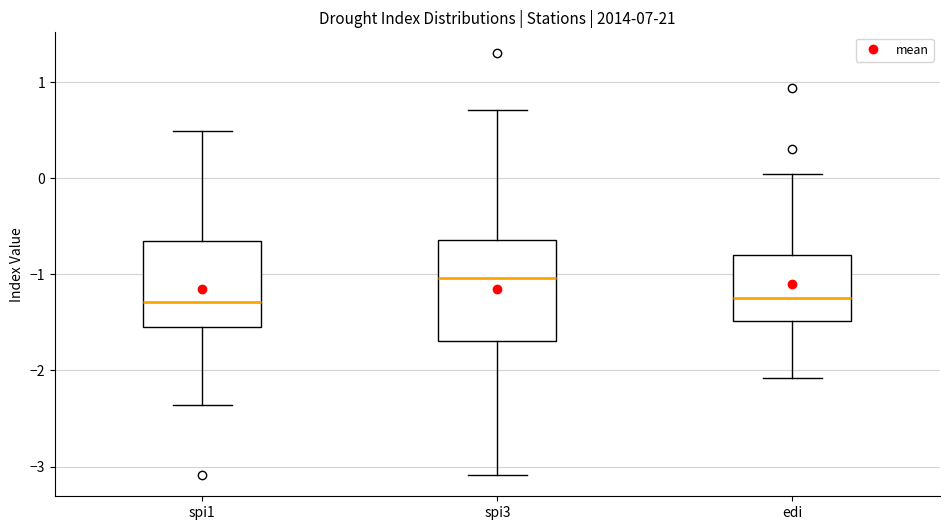

Reading left to right, read every box against the y-axis: the position of its median line, the range the box covers, and the ends of its whiskers. The values are not printed on the chart, so give them approximately, as read against the axis.

spi1: median -1.3, box -1.5 to -0.6, whiskers -2.4 to 0.5
spi3: median -1.0, box -1.7 to -0.6, whiskers -3.1 to 0.7
edi: median -1.2, box -1.5 to -0.8, whiskers -2.1 to 0.0